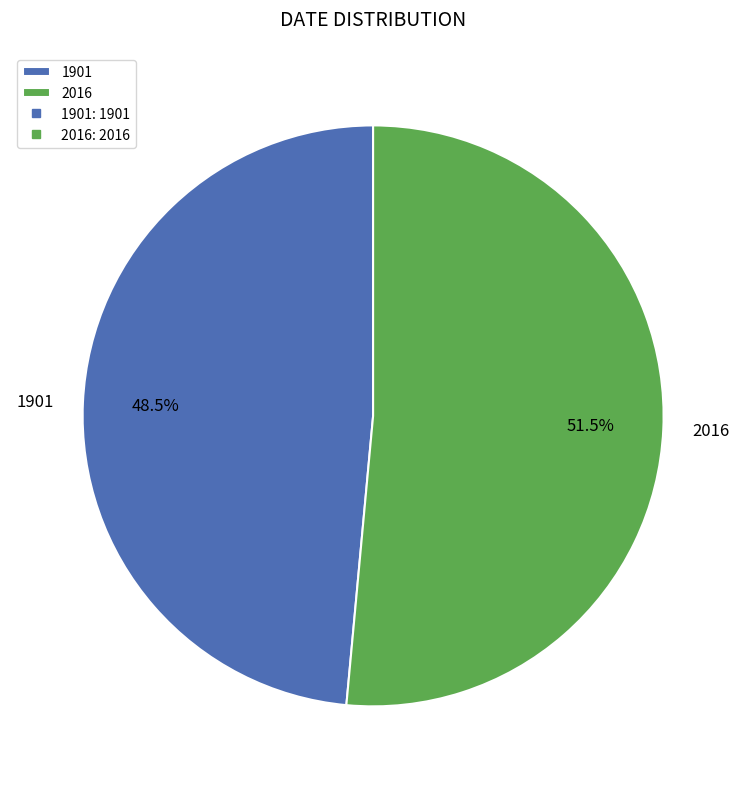

What is the largest slice in the pie chart?

2016